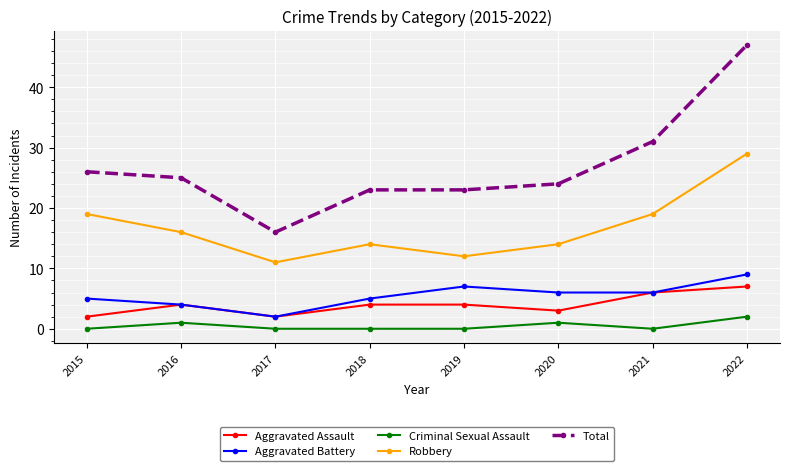

Between 2015 and 2016, which series saw the biggest shift?

Robbery